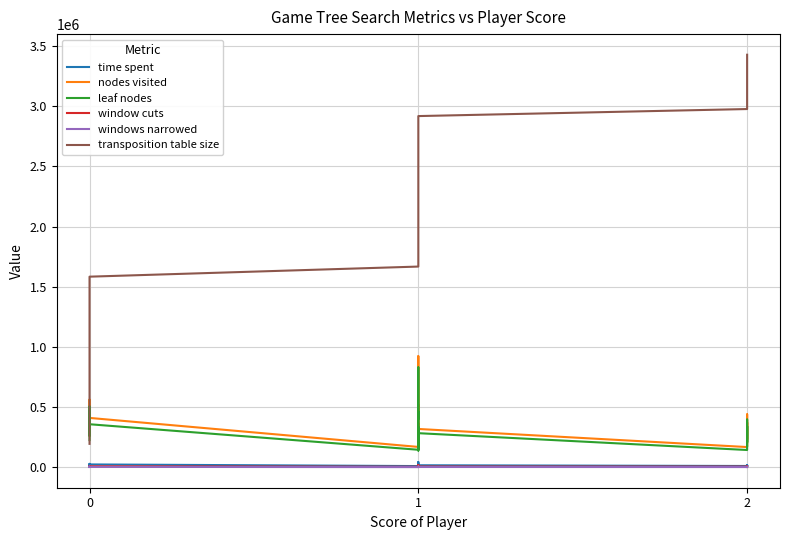

What is the difference between the maximum and minimum values in the leaf nodes series?

691853